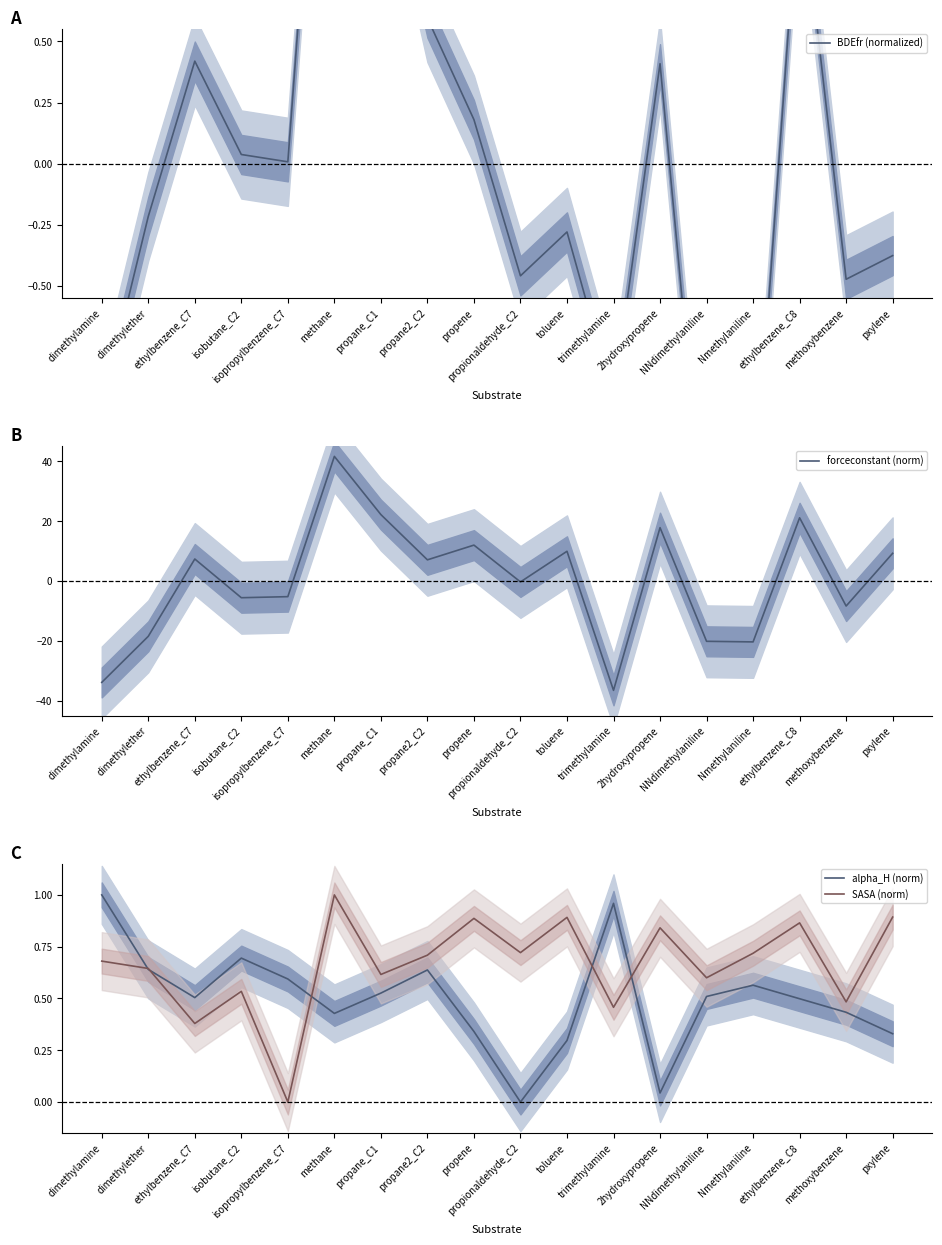

What is the sum of all alpha_H (norm) values?

9.0